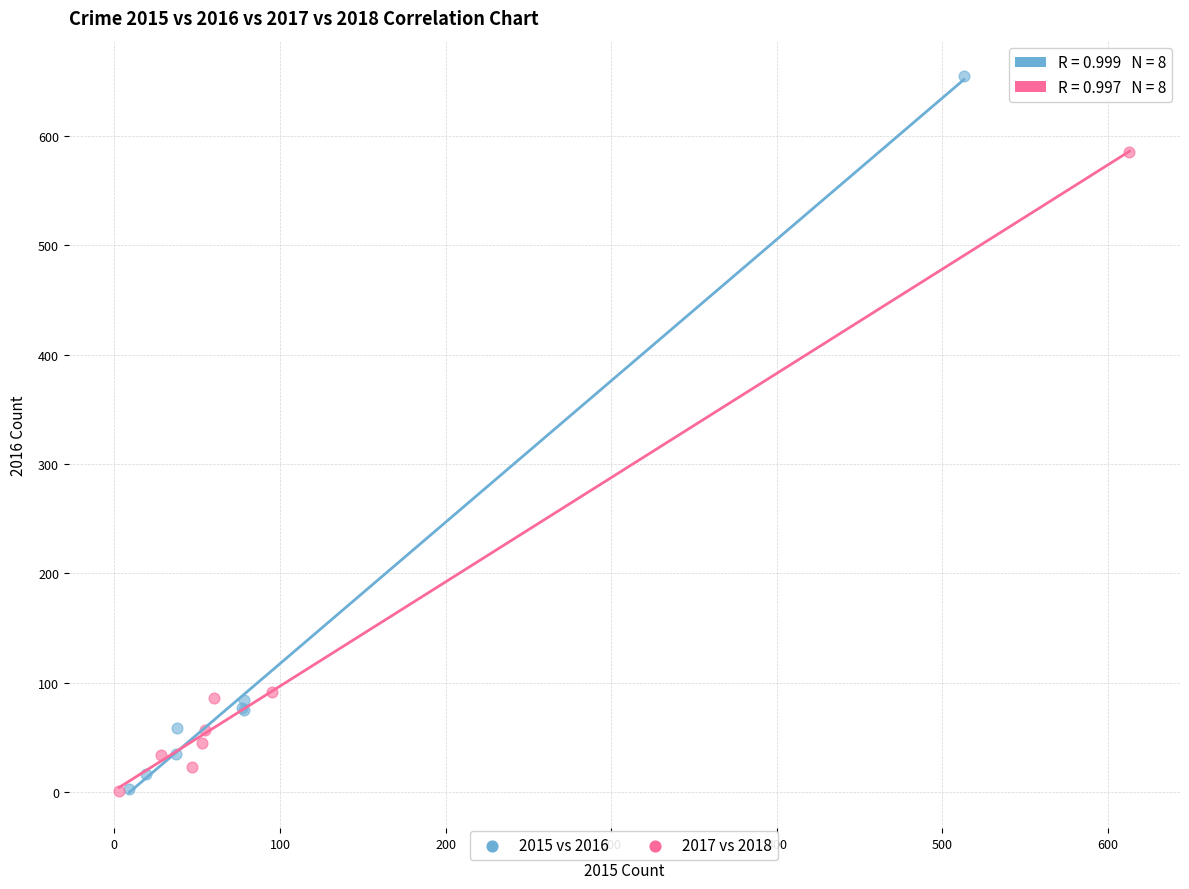

Which series contains the highest Y value?

2015 vs 2016